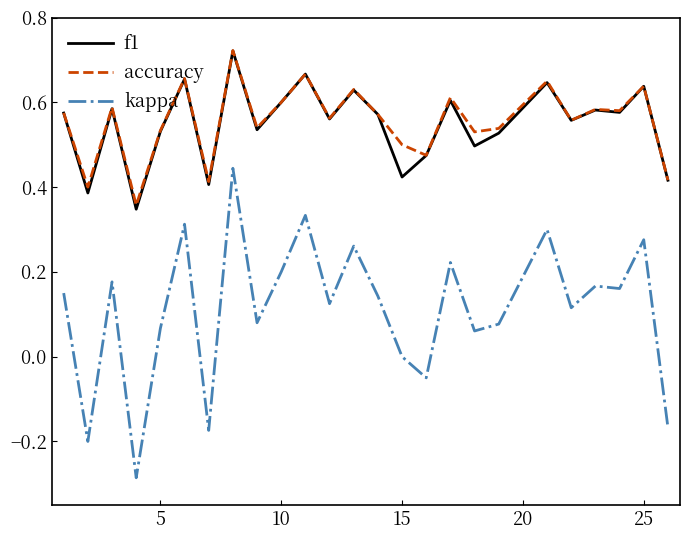

True or false: f1 and kappa cross at least once.

False